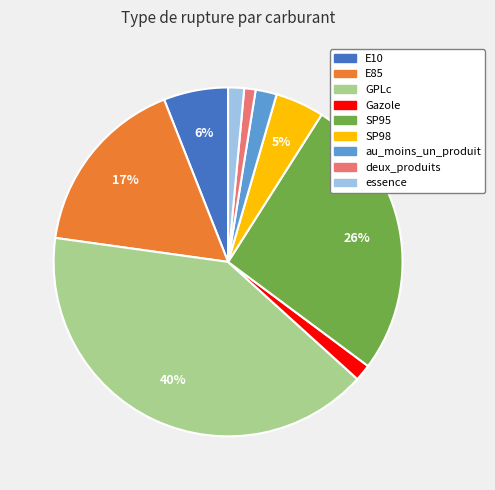

Is it true that deux_produits is 11% of the pie?

False